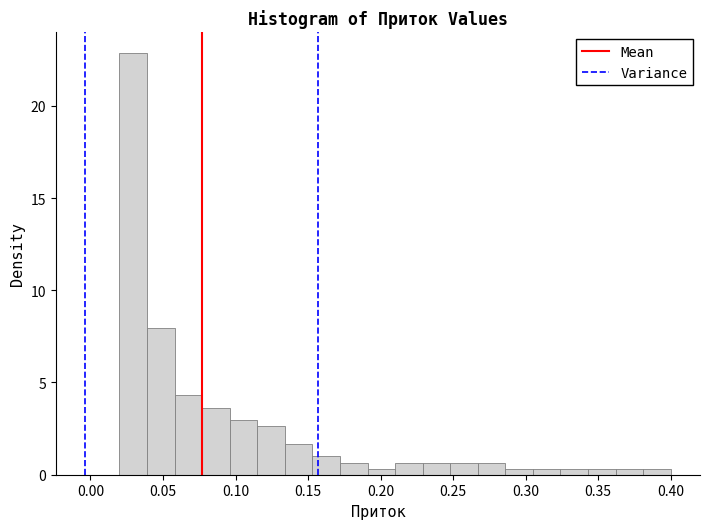

Around what value on the x-axis is the tallest bar? Give the approximate position of its centre, as read against the axis.

0.030